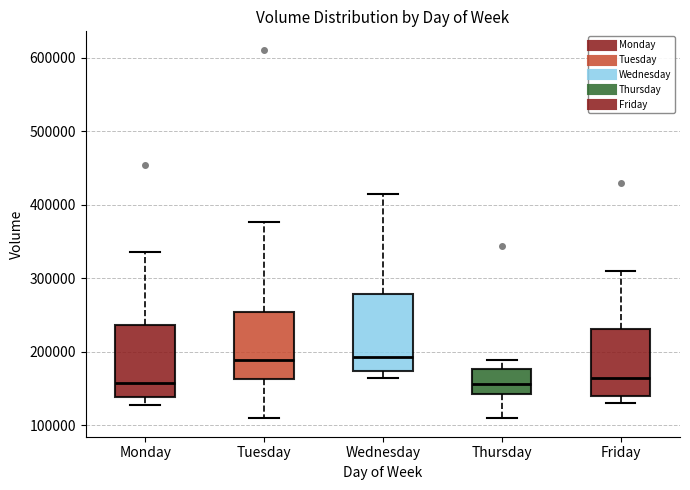

Where does the lower whisker of the box for Monday end on the y-axis? The values are not printed on the chart, so give them approximately, as read against the axis.

130000